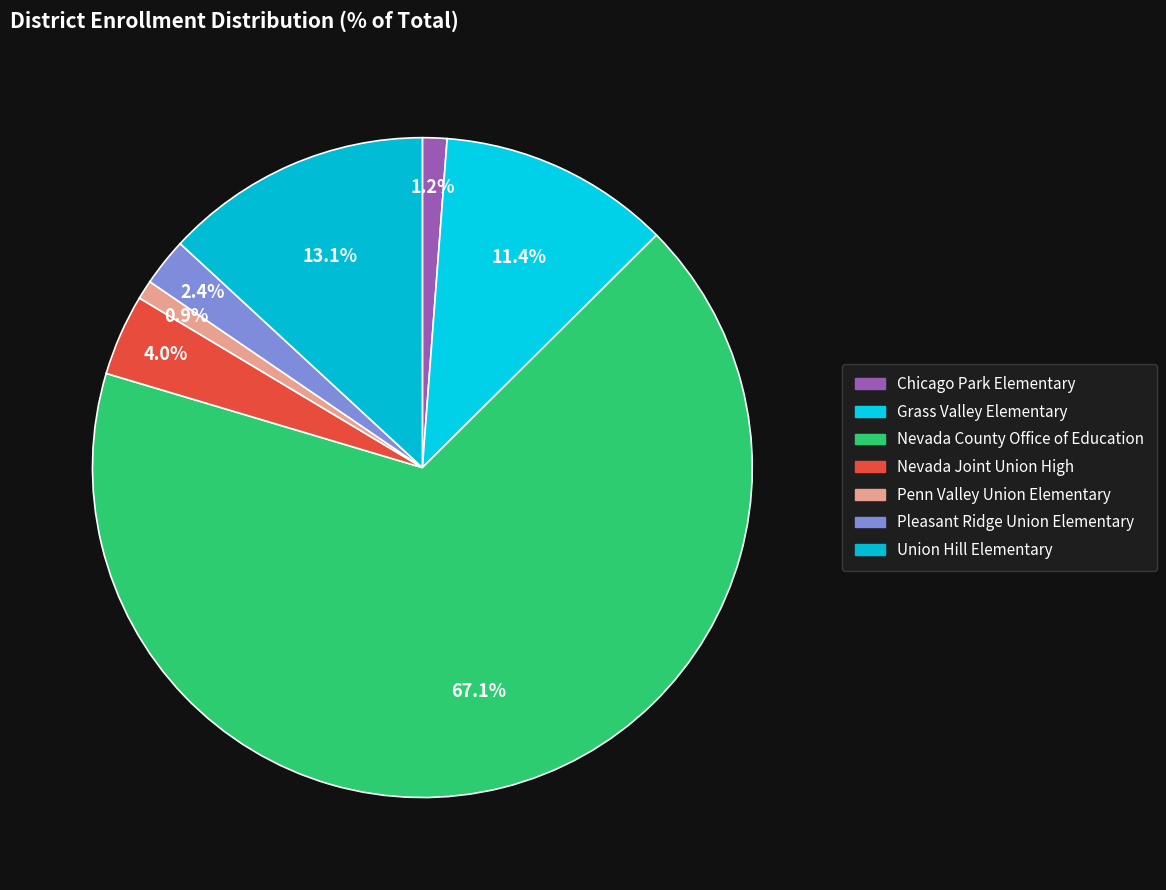

Approximately how many times larger is the value at Pleasant Ridge Union Elementary compared to Union Hill Elementary?

0.2